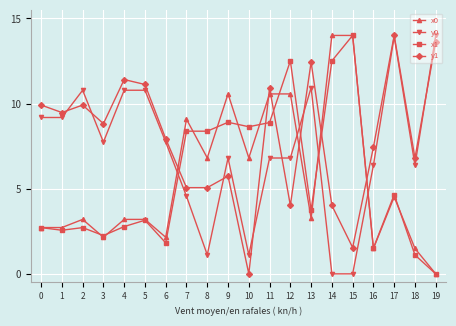

Is this an area chart (filled region under the line)?

No